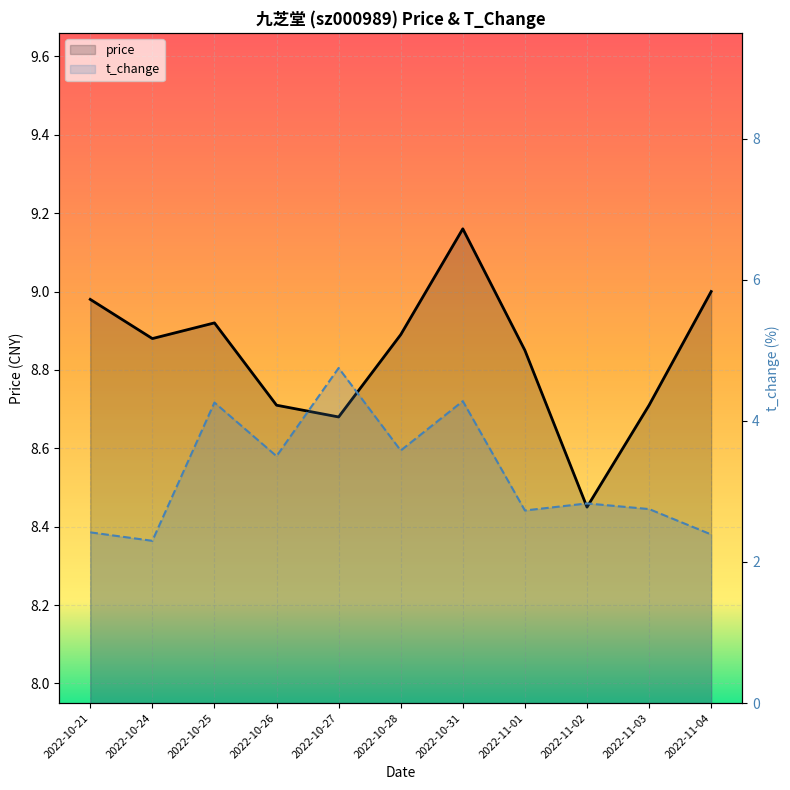

What is the difference between the highest and lowest values at 2022-10-24?

6.6